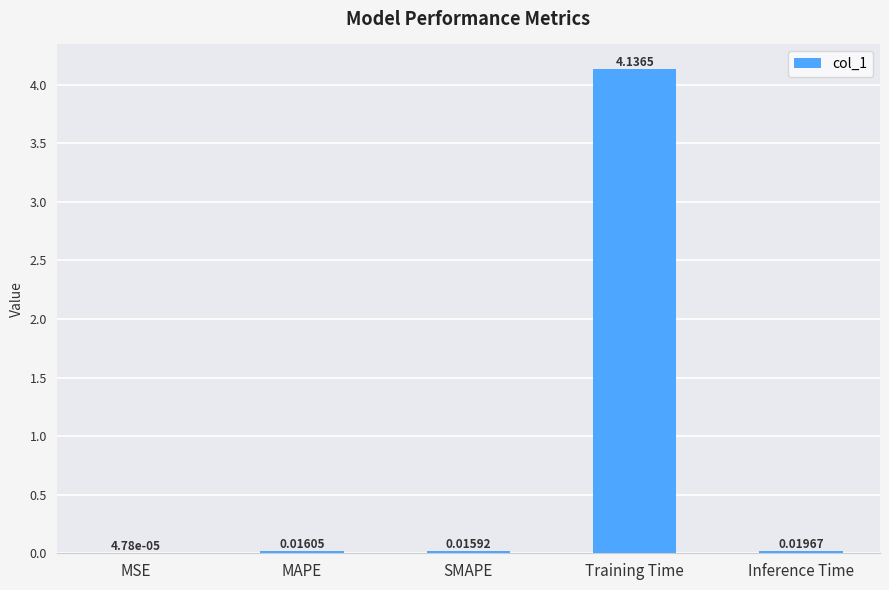

What is the sum of all values?

4.2